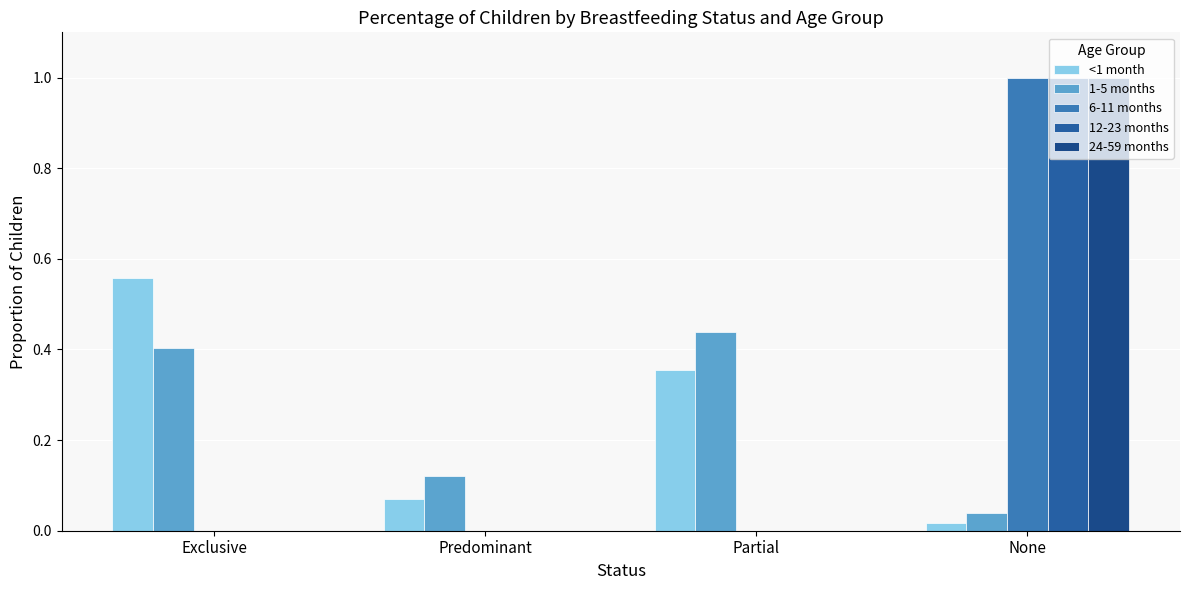

What is the label of the 4th bar from the right?

Exclusive